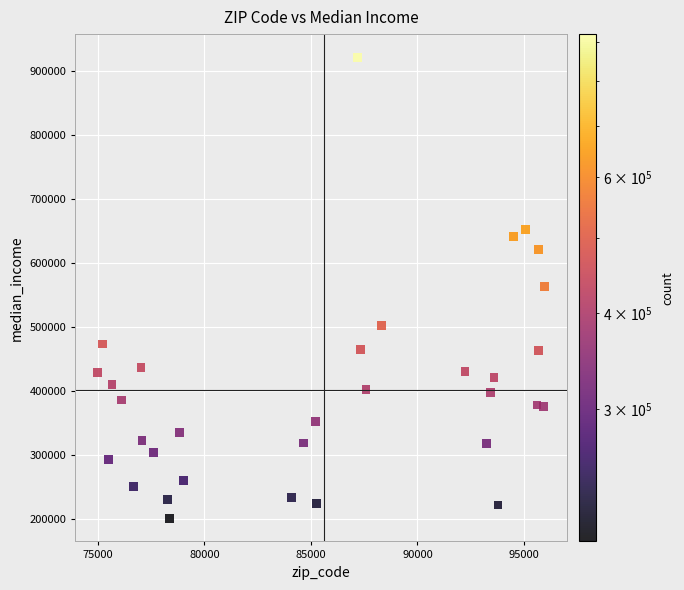

What is the range of X values (max minus min)?

20967